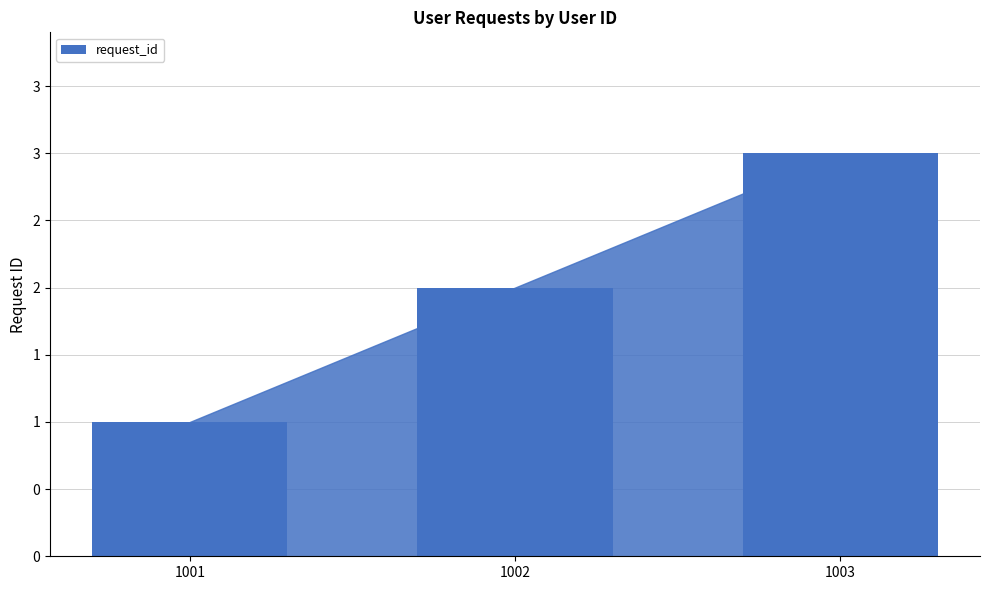

What is the change in value from 1002 to 1003?

+1